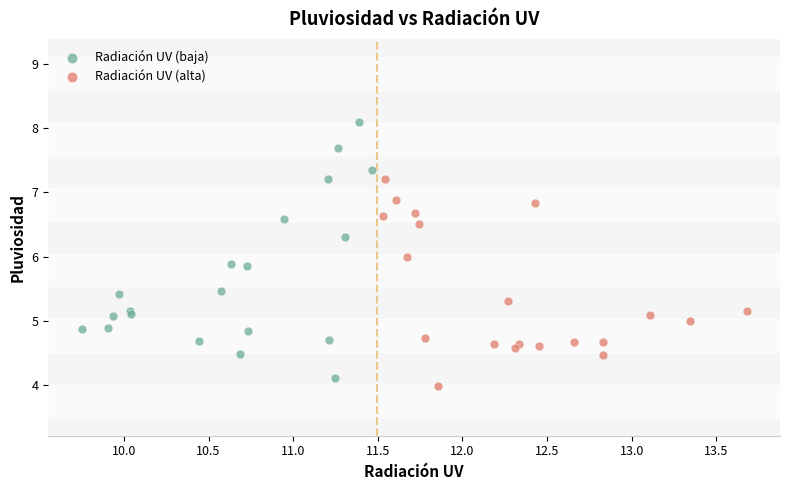

What are all the series names shown in the legend?

Radiación UV (baja), Radiación UV (alta)